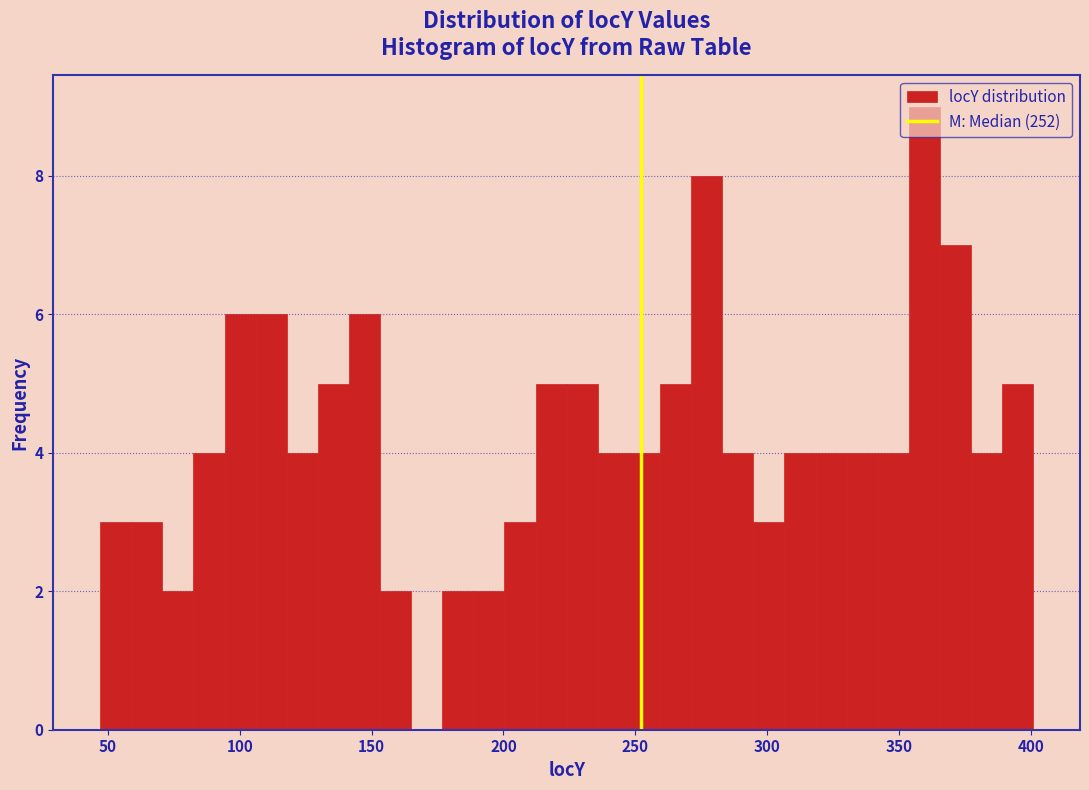

Read against the x-axis, roughly where is the centre of the tallest bar?

360